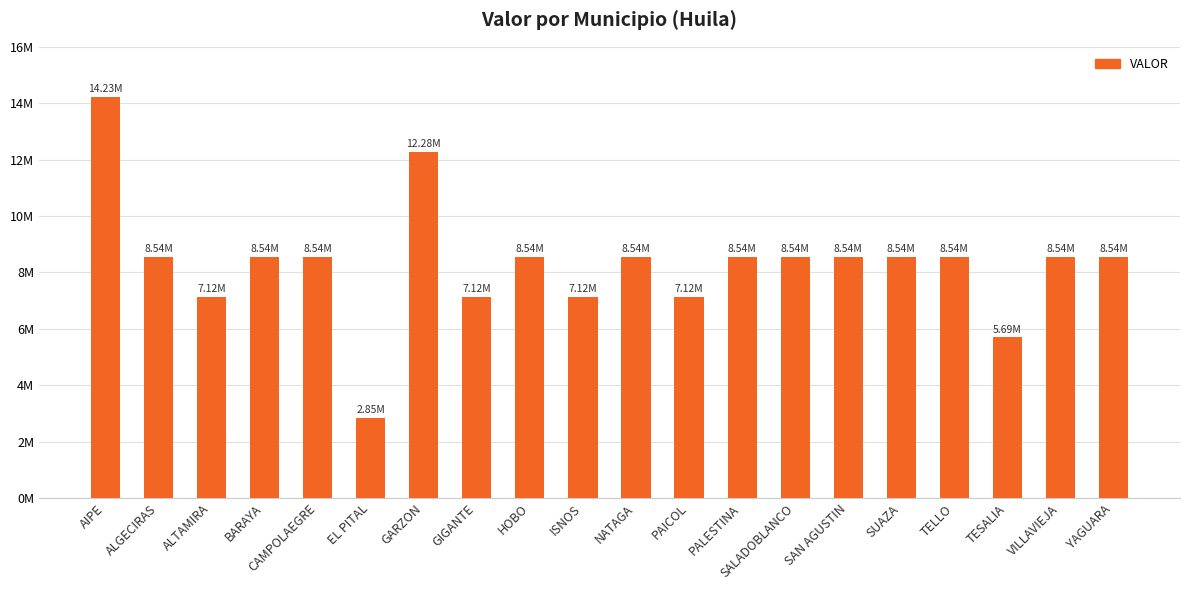

Does the chart contain any negative values?

No